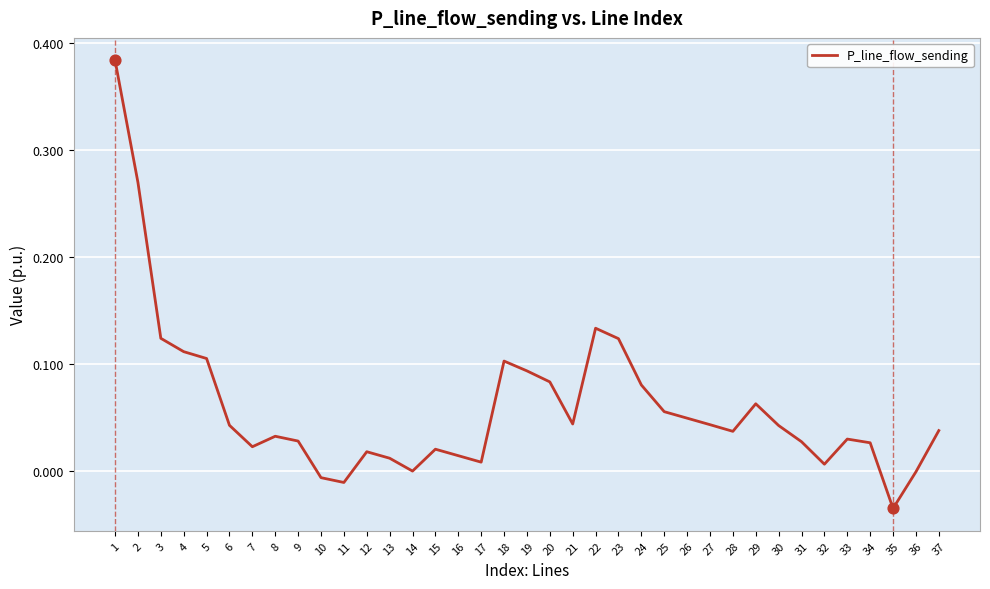

Between 21 and 19, which is larger?

19